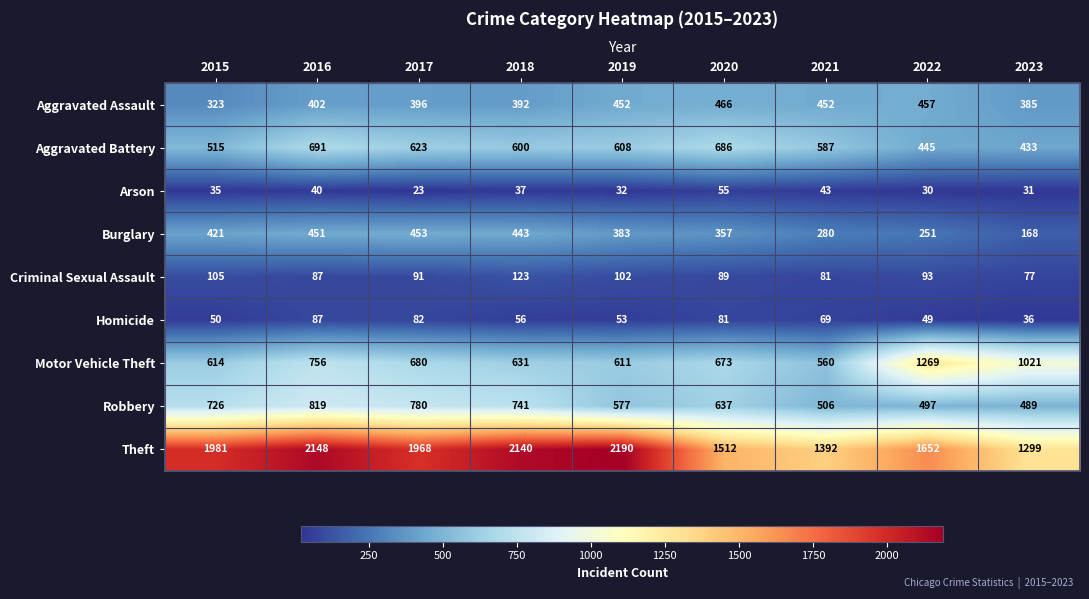

The value of Homicide at 2020 is 81. True or false?

True